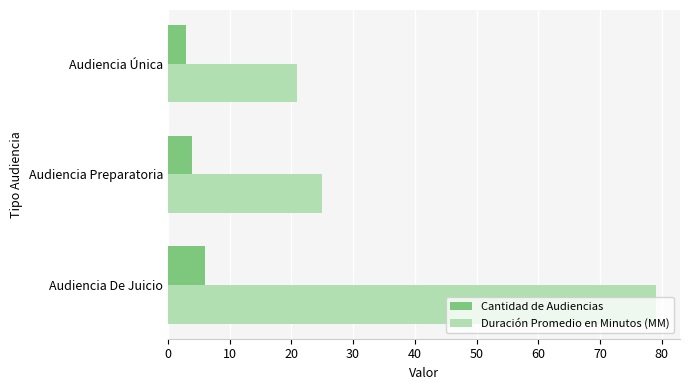

Is it true that Duración Promedio en Minutos (MM) equals 5 at Audiencia Preparatoria?

False